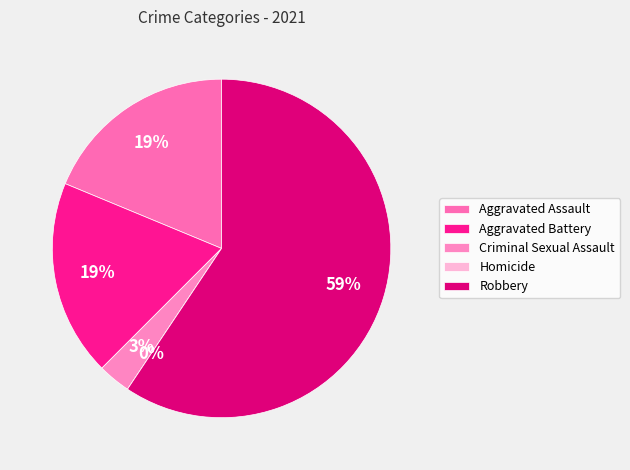

What percentage do Aggravated Assault and Robbery together represent?

78.1%